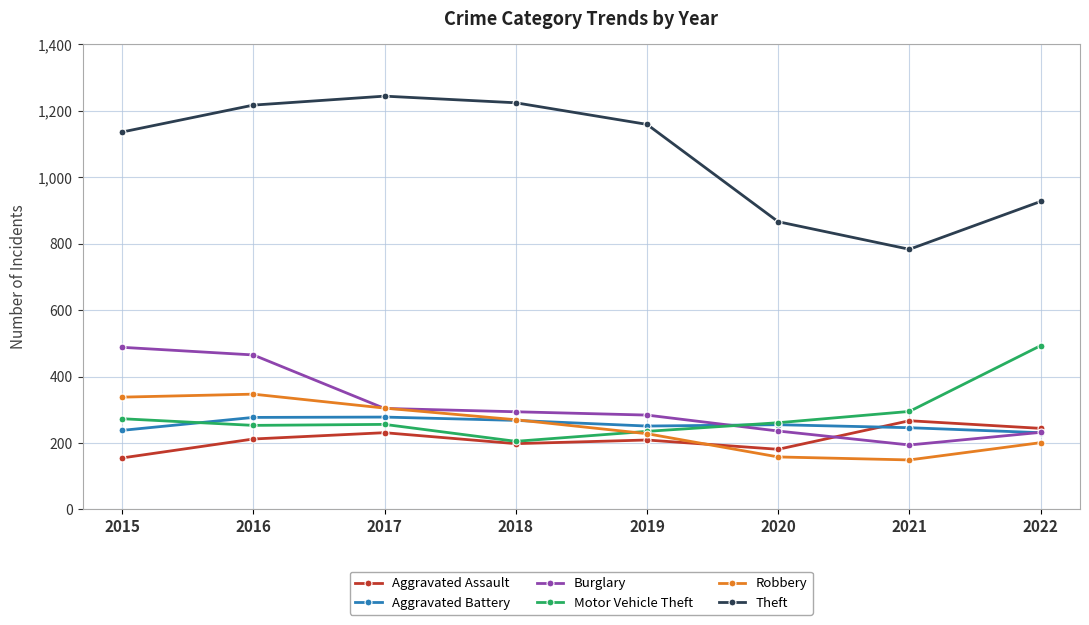

How many data points in Motor Vehicle Theft are less than 261?

4